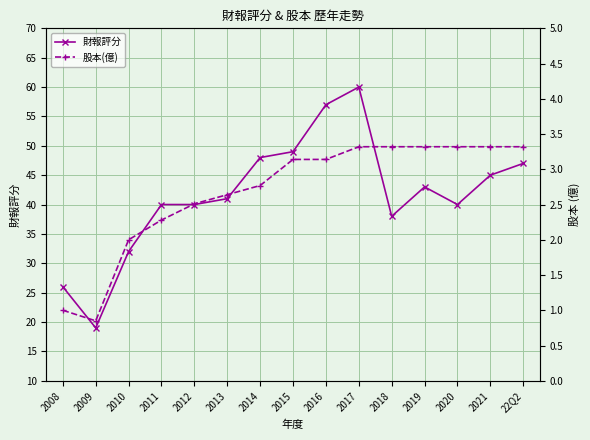

The value of 財報評分 at 2014 is 69.3. True or false?

False